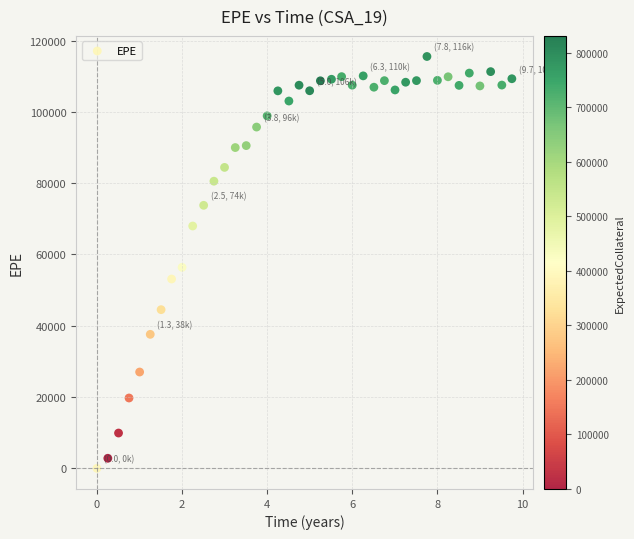

What is the range of X values (max minus min)?

9.7